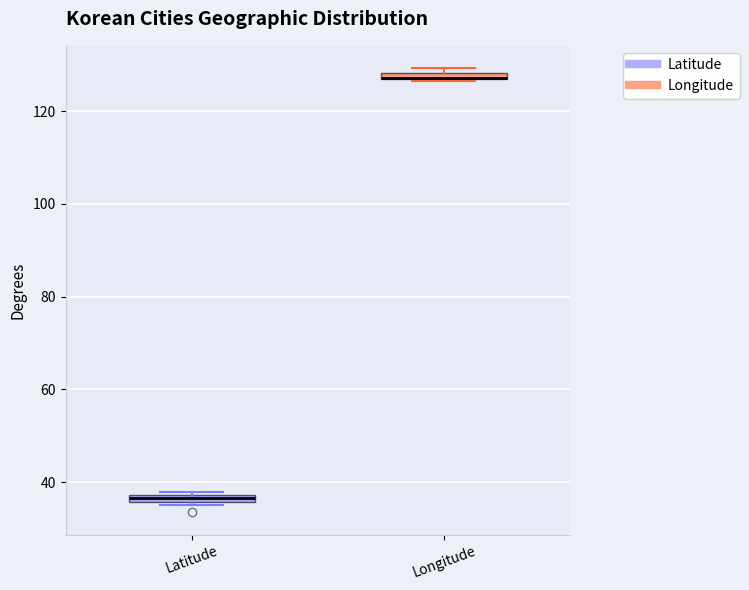

Where is the upper edge of the box for Latitude on the y-axis? The values are not printed on the chart, so give them approximately, as read against the axis.

38